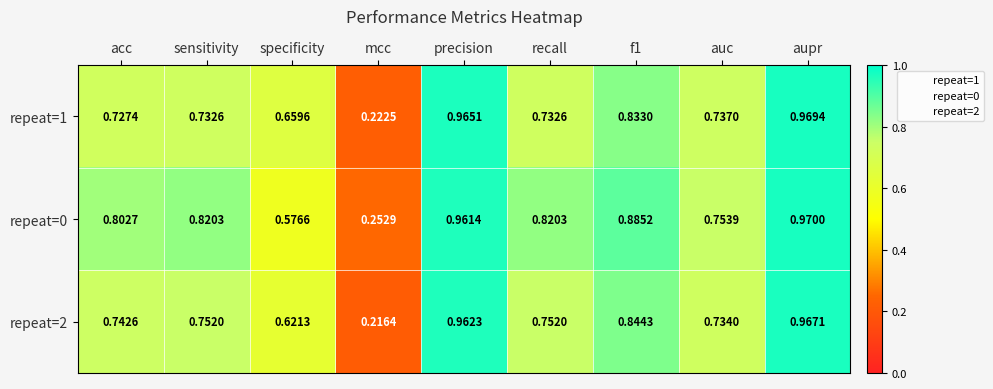

At which label does repeat=0 reach its peak?

aupr